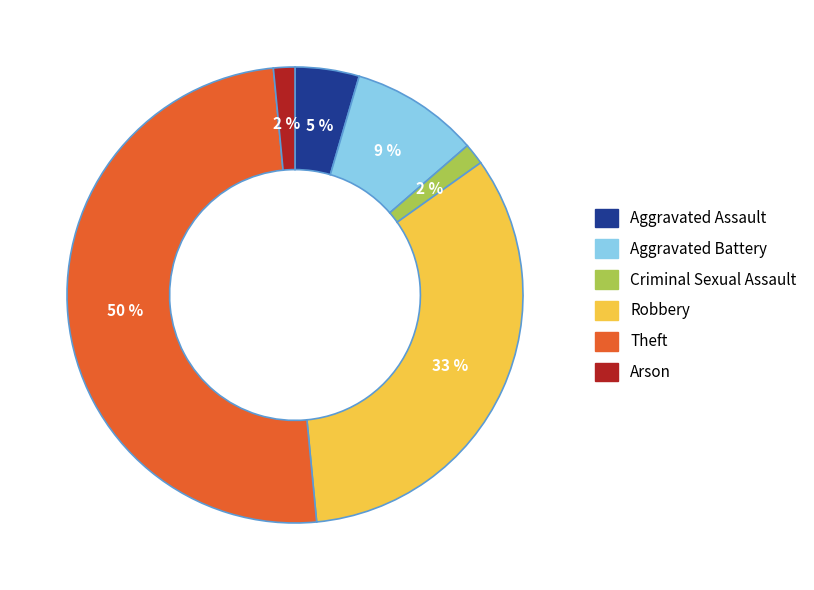

What is the largest slice in the pie chart?

Theft